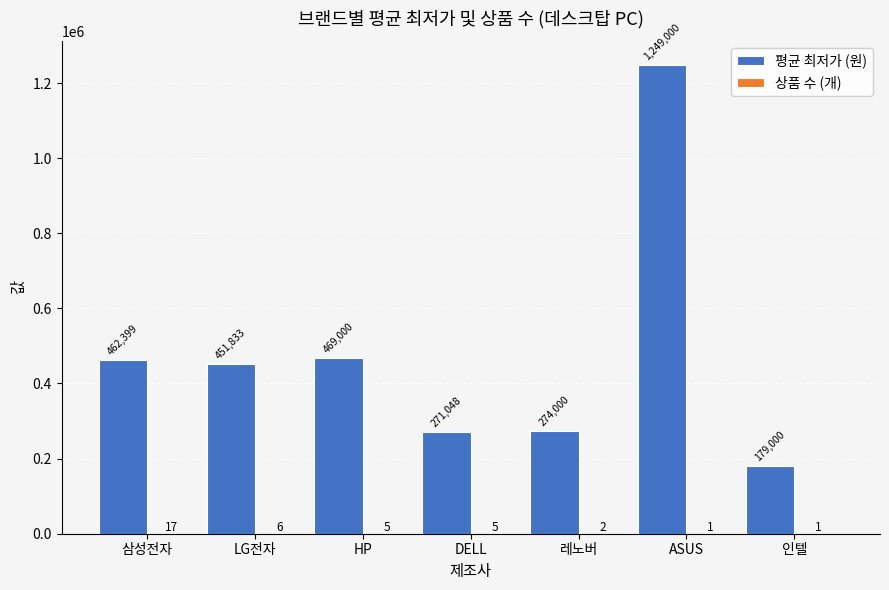

How many groups of bars are there?

7